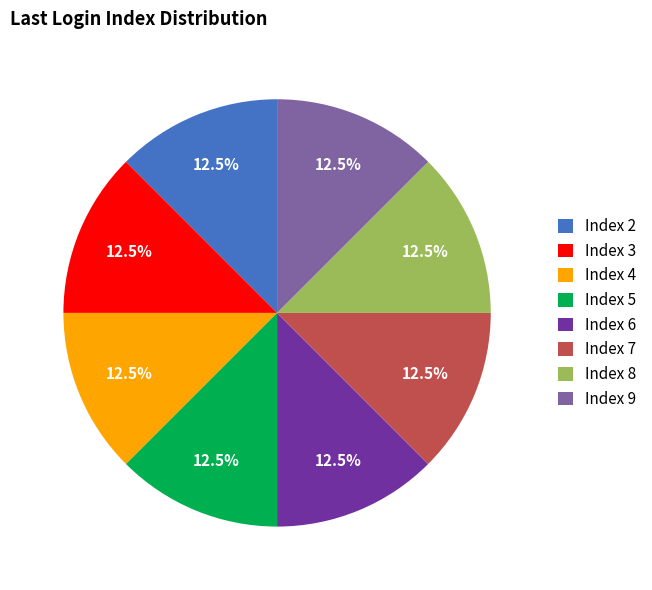

Is the sum of Index 3 and Index 8 greater than half?

No